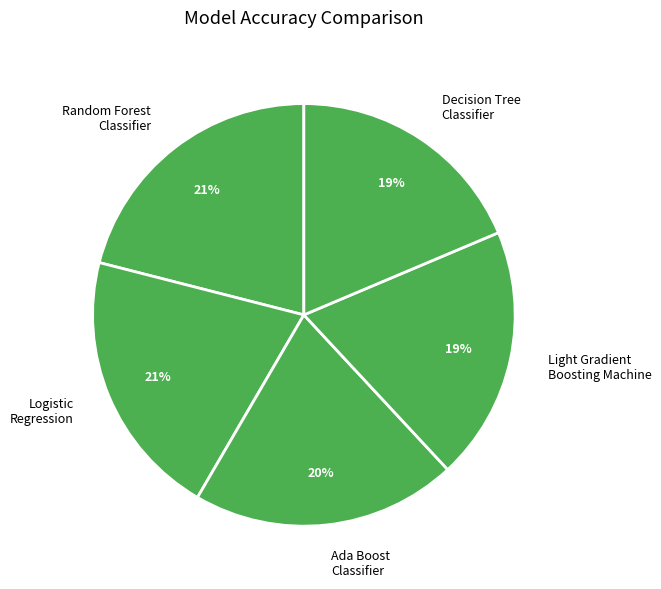

To the nearest percent, what is the average slice percentage?

20%